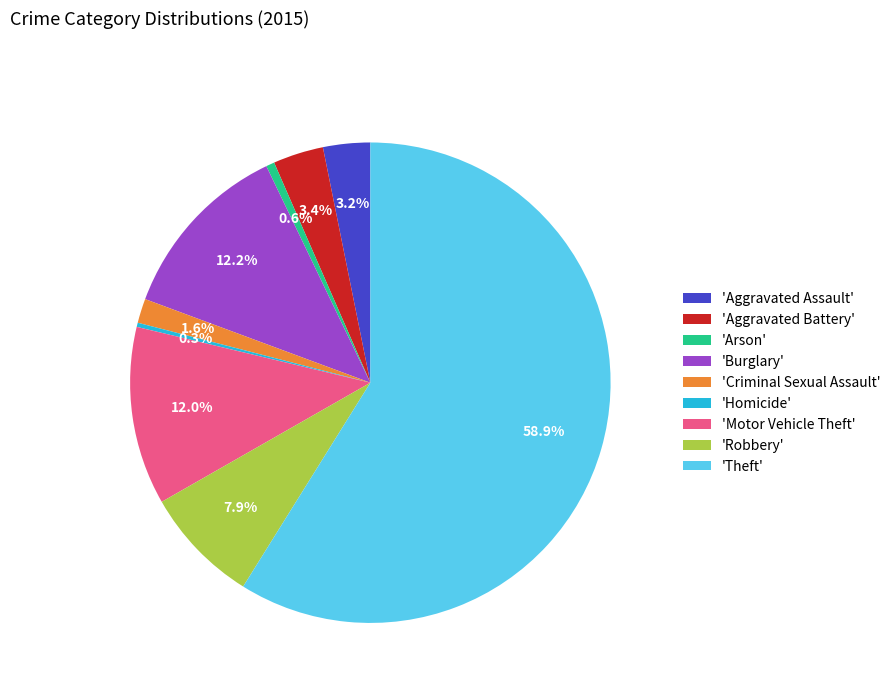

Which category accounts for the majority?

'Theft'